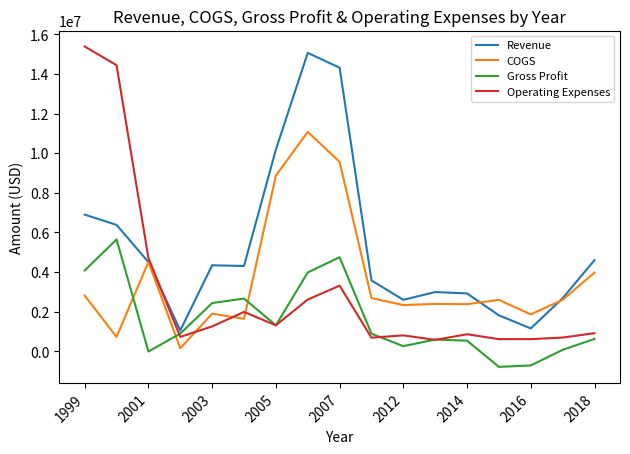

Which series has the largest total across all categories?

Revenue